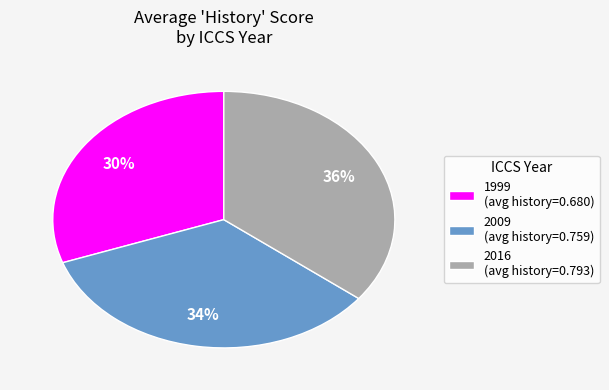

To the nearest percent, what percentage of the pie is 2009?

34%